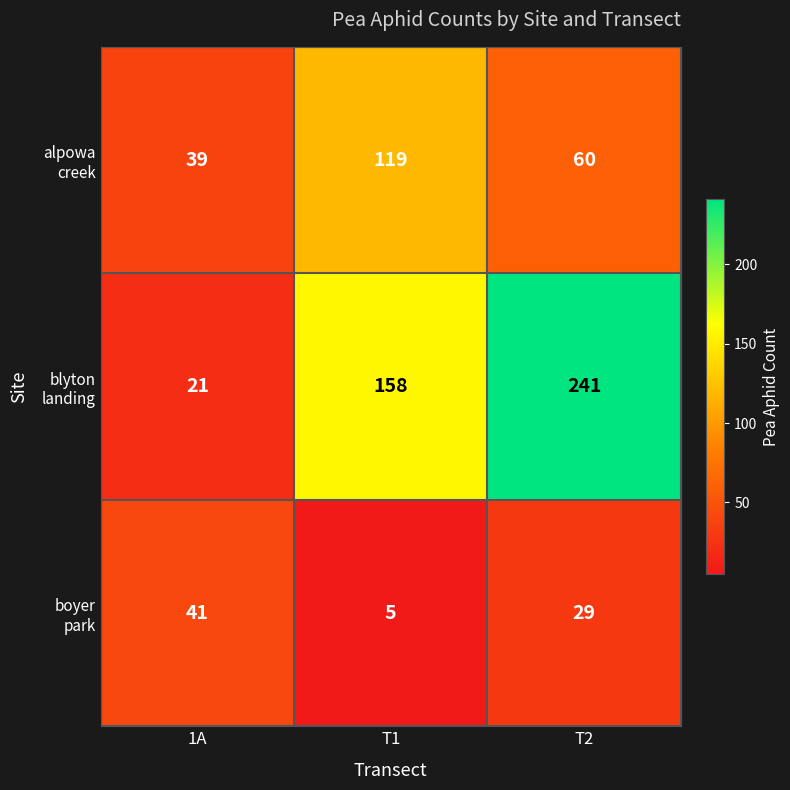

What is the spread (max minus min) of values at 1A?

20